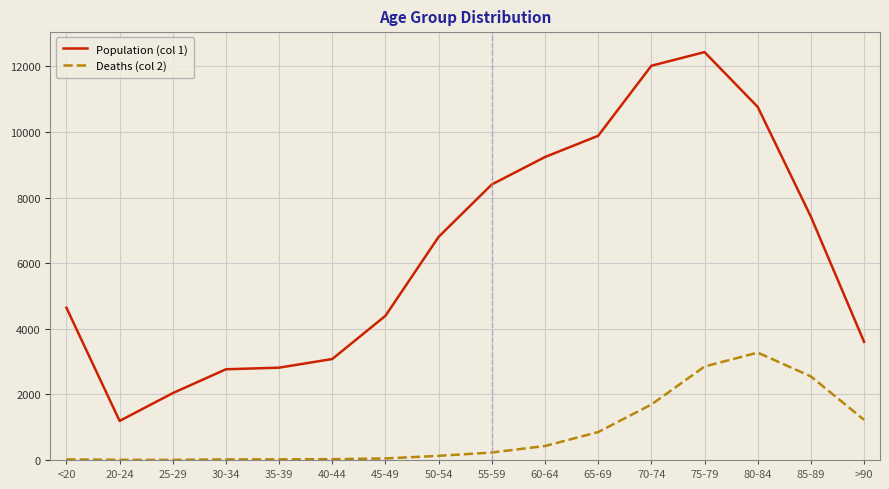

What is the lowest value of the Population (col 1) series?

1191